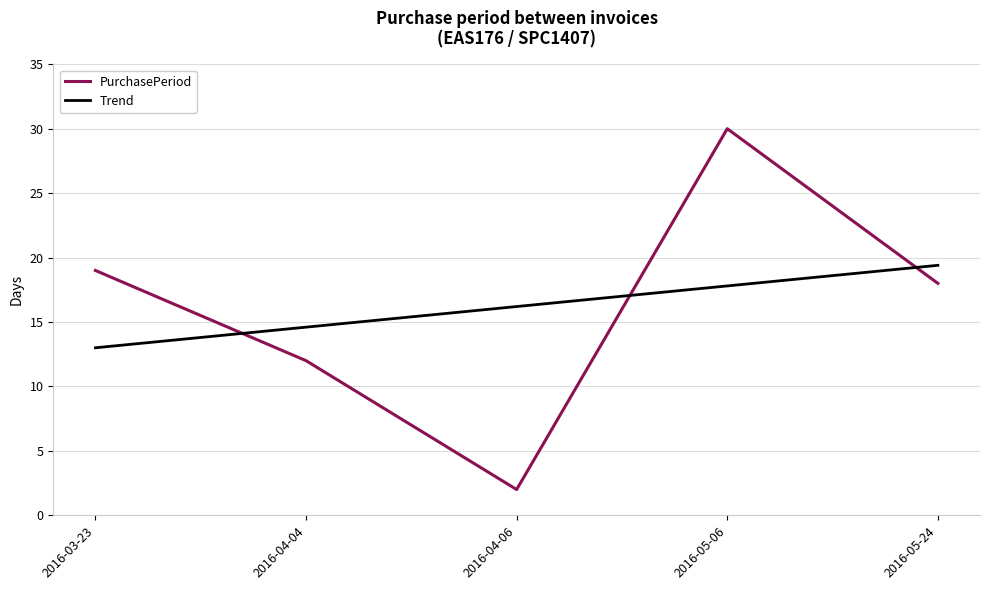

True or false: Trend and PurchasePeriod cross at least once.

True